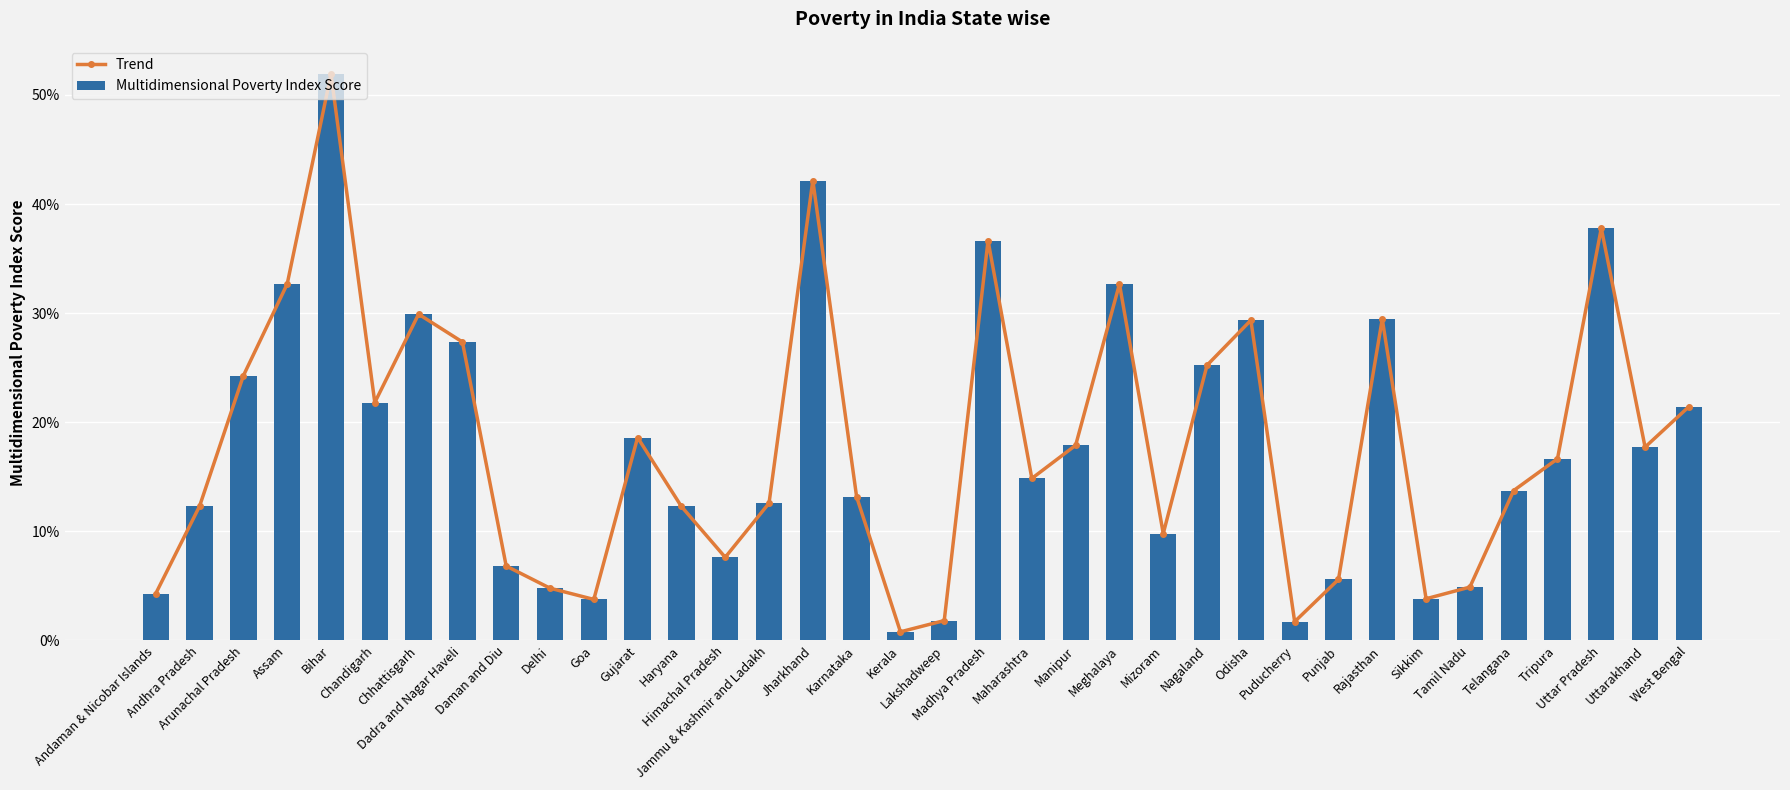

The Multidimensional Poverty Index Score series shows 36.6 at Madhya Pradesh. True or false?

True